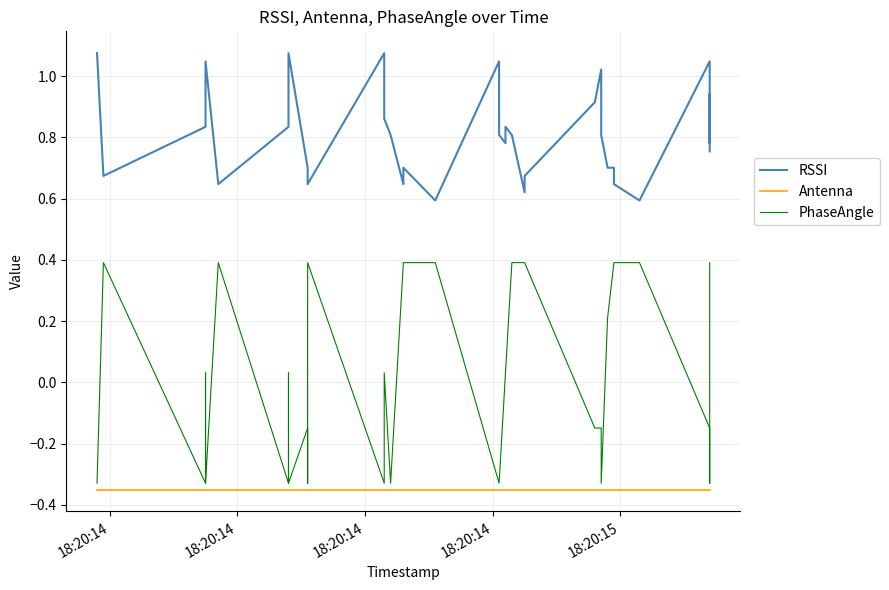

What is the minimum value shown in the chart?

-0.3